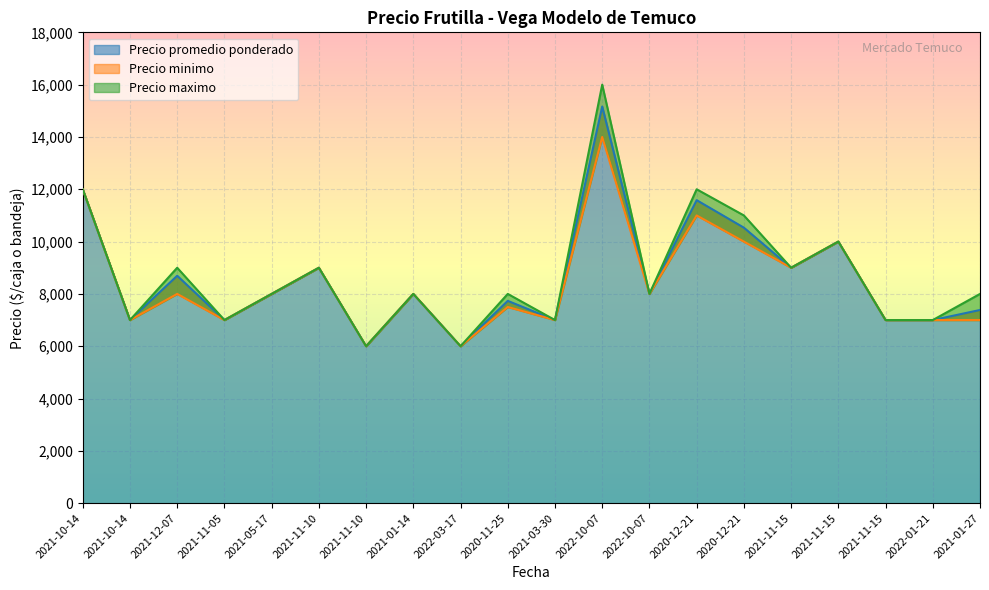

What is the label of the 3rd point from the right?

2021-11-15